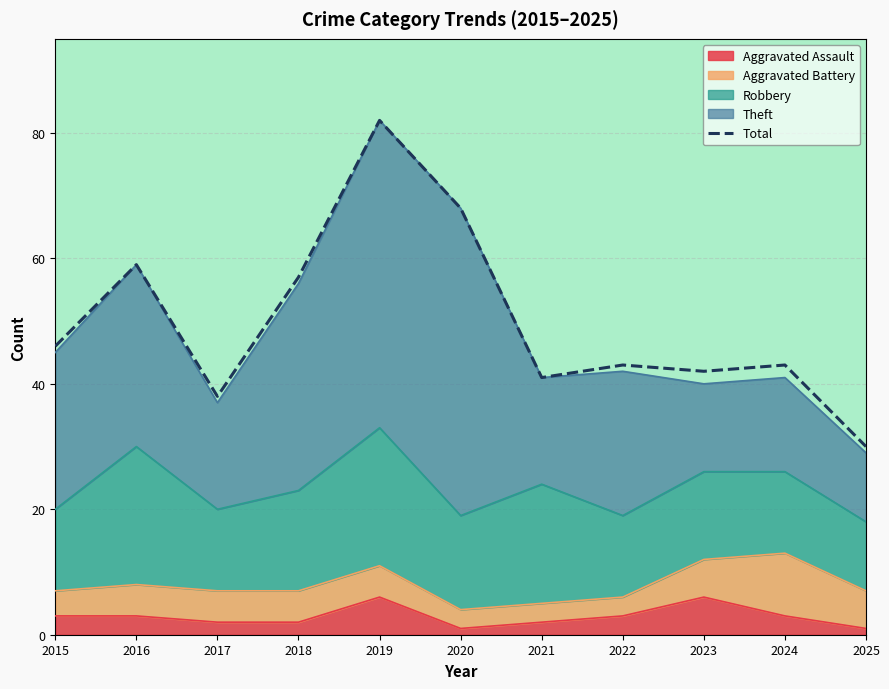

Reading left to right, what are all the values shown in this chart?

46	59	38	57	82	68	41	43	42	43	30